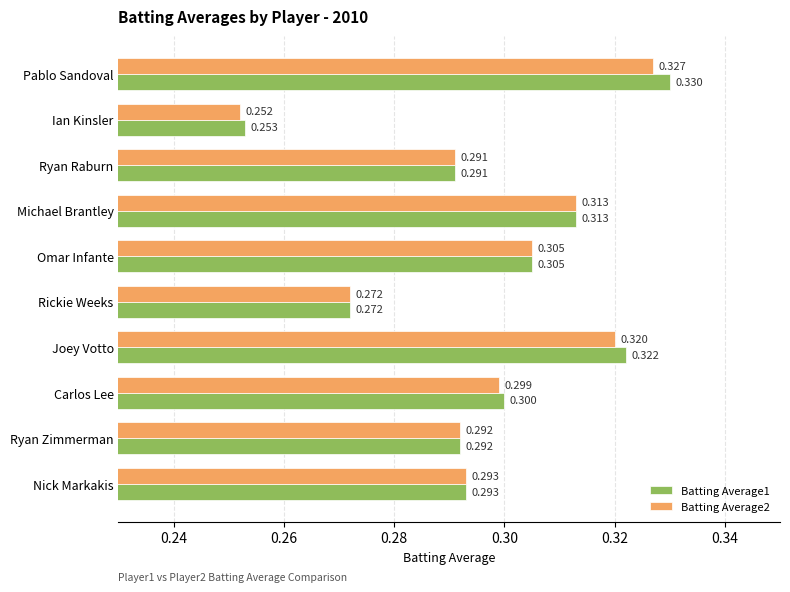

What is the minimum value shown in the chart?

0.3